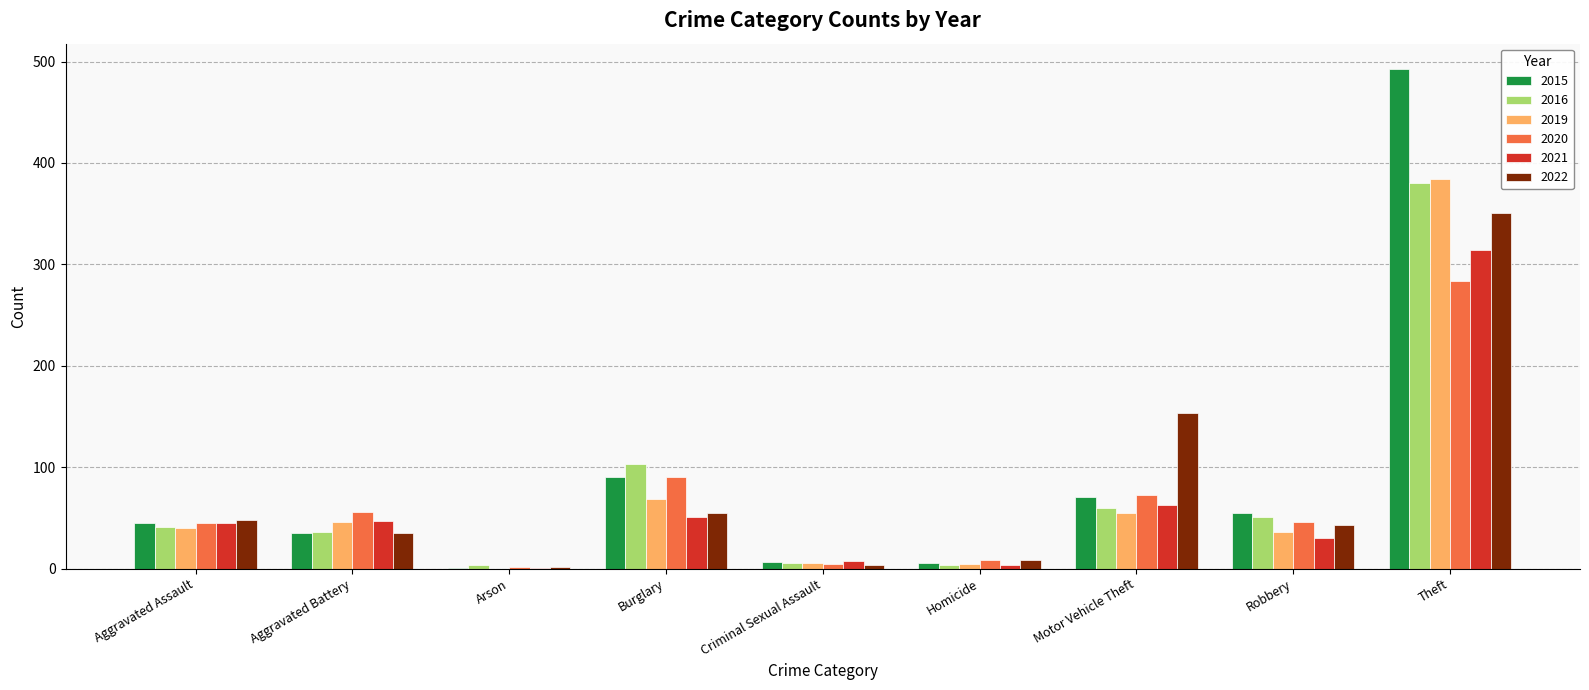

Where is 2016 nearest to the value 192?

Burglary